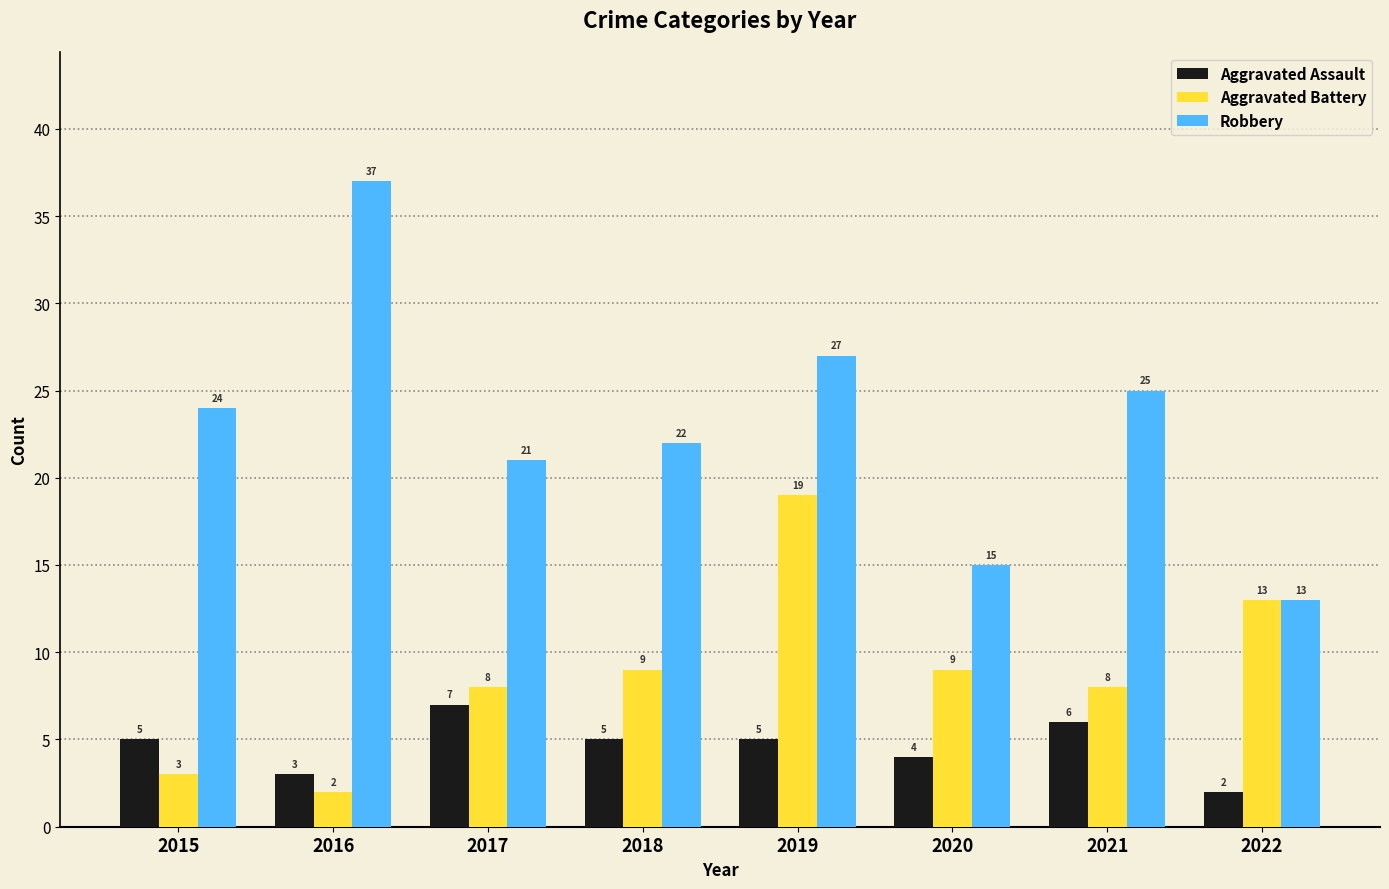

What are all the series names shown in the legend?

Aggravated Assault, Aggravated Battery, Robbery